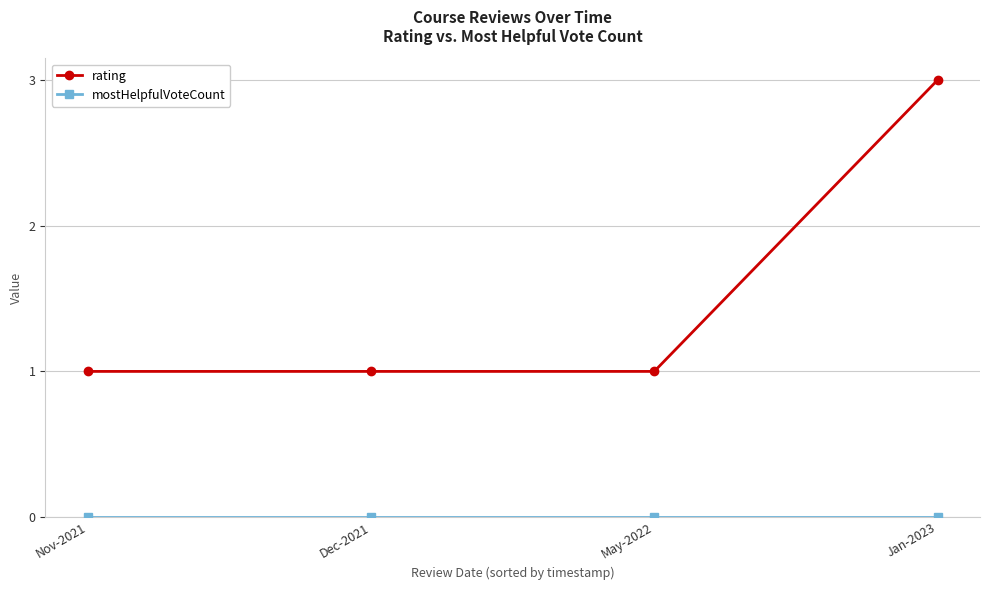

Which series has the widest spread of values?

rating